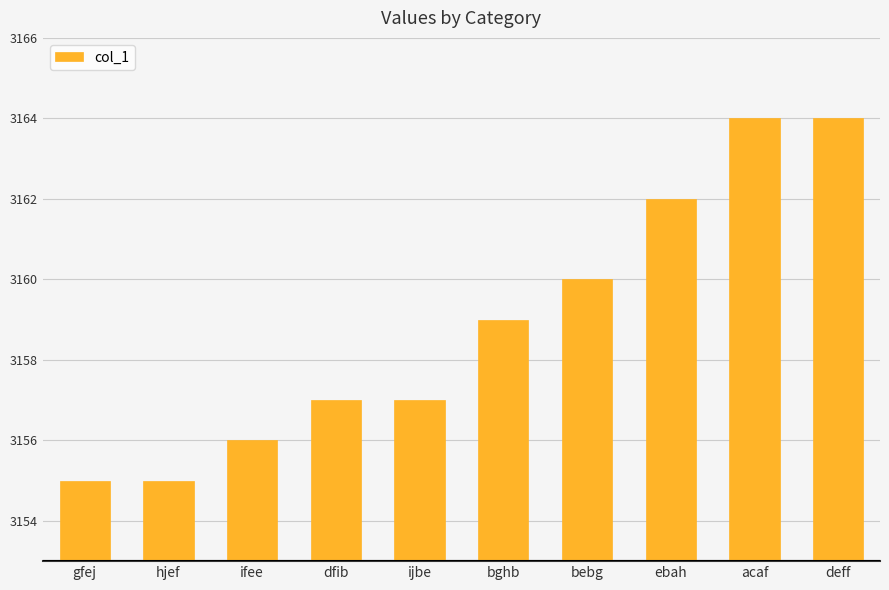

Reading left to right, what are all the values shown in this chart?

3155	3155	3156	3157	3157	3159	3160	3162	3164	3164